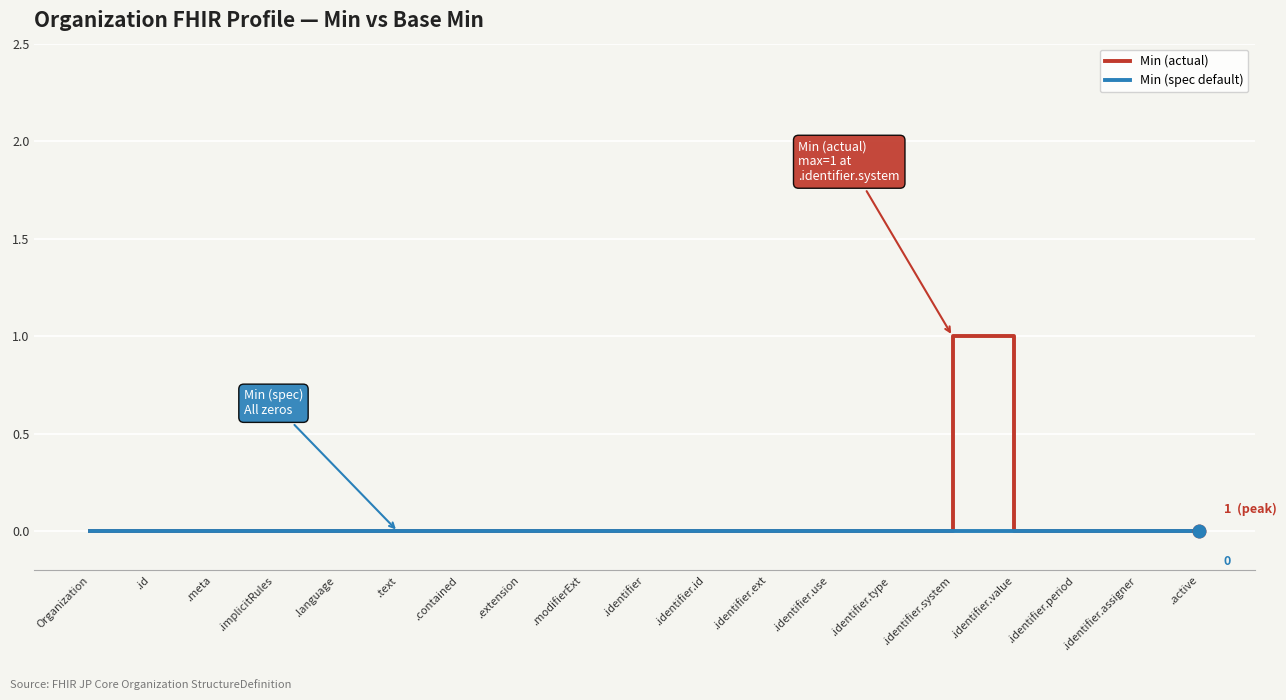

Which series has the largest range (max minus min)?

Min (actual)